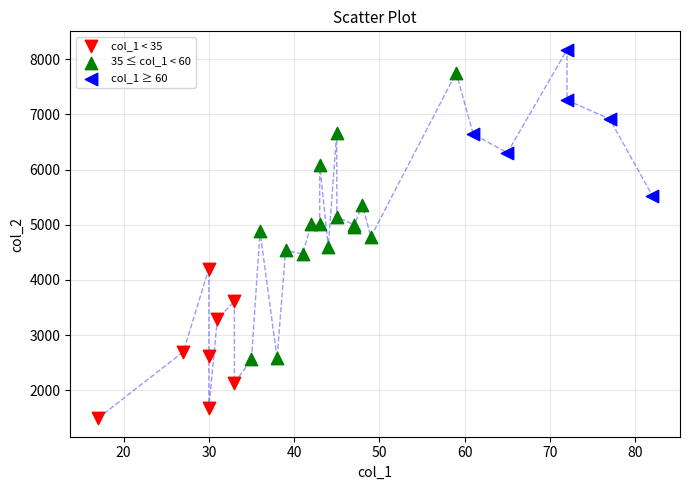

Which series contains the lowest Y value?

col_1 < 35